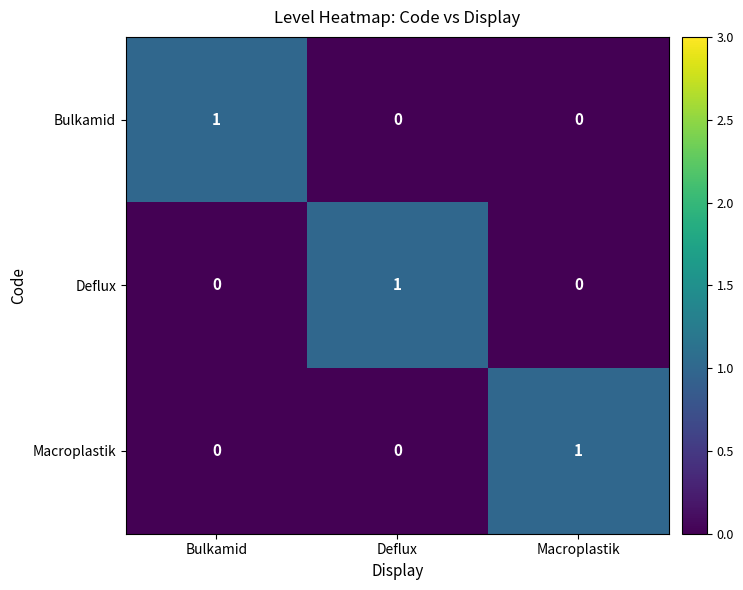

The Macroplastik series shows 0 at Bulkamid. True or false?

True